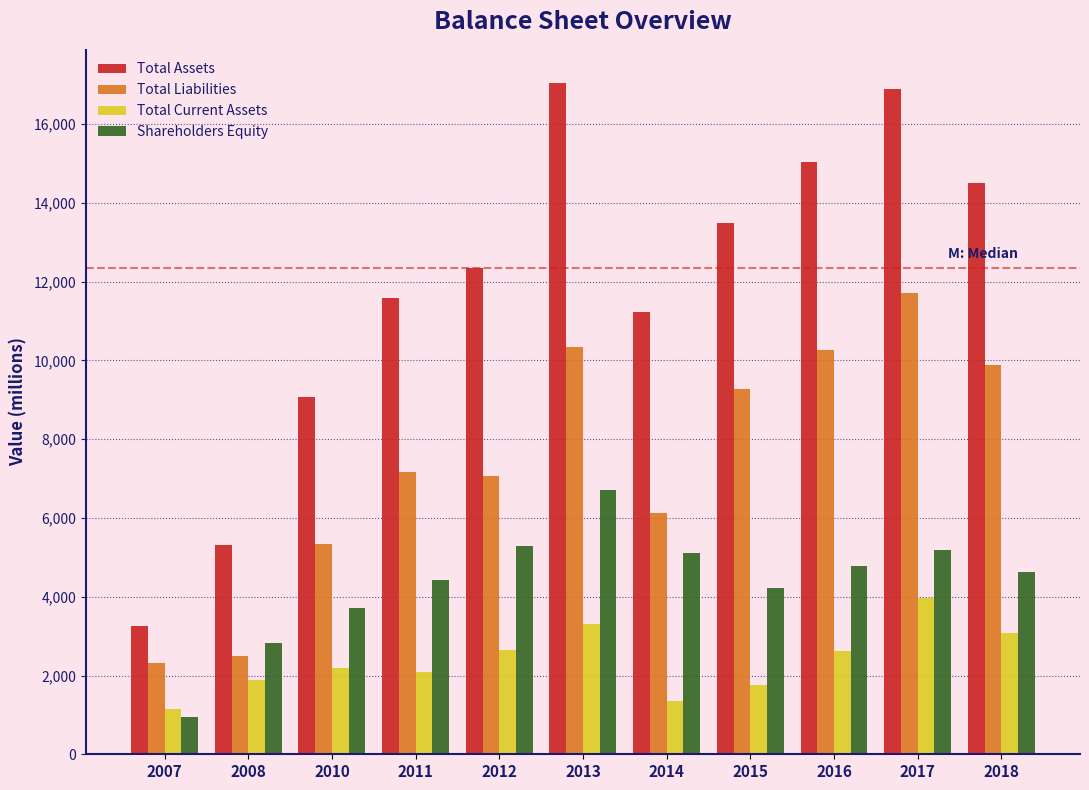

What is the difference between the second highest and minimum values in the Total Liabilities series?

8013